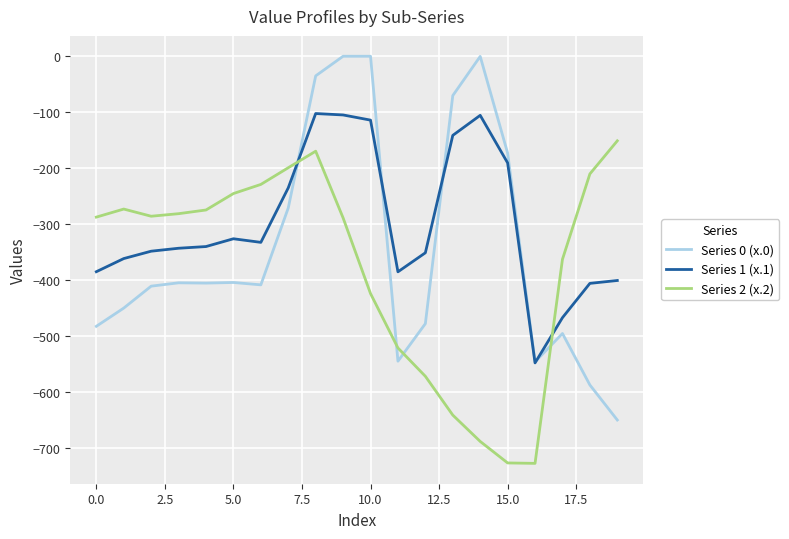

List the series in order of their overall mean, lowest first.

Series 2 (x.2), Series 0 (x.0), Series 1 (x.1)